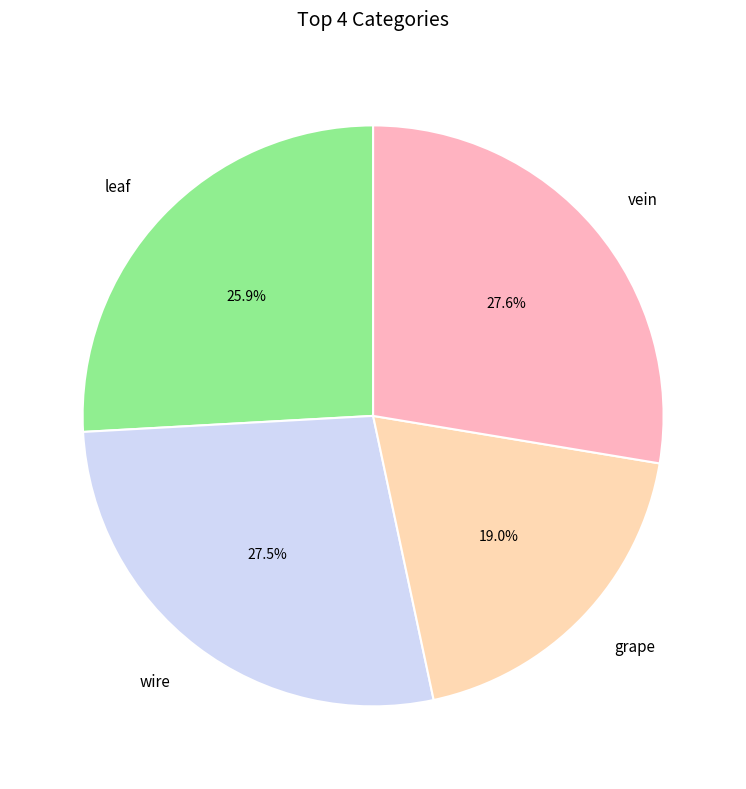

To the nearest percent, what is the difference between the largest and smallest slice percentages?

9%